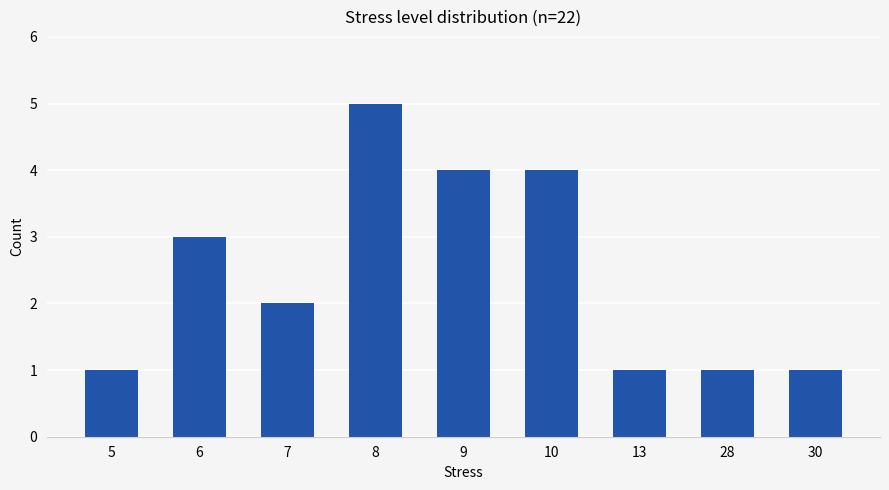

What is the difference between the values at 28 and 9?

3